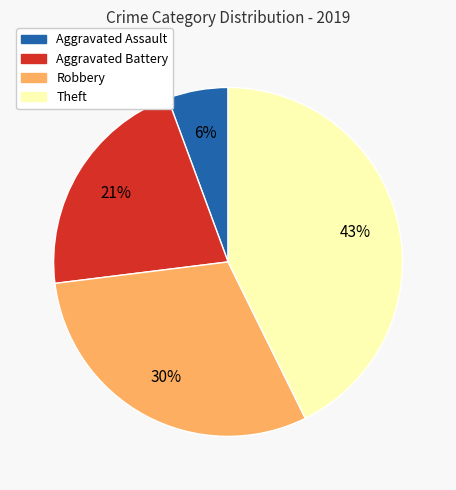

What percentage is the Aggravated Battery slice, to the nearest percent?

21%